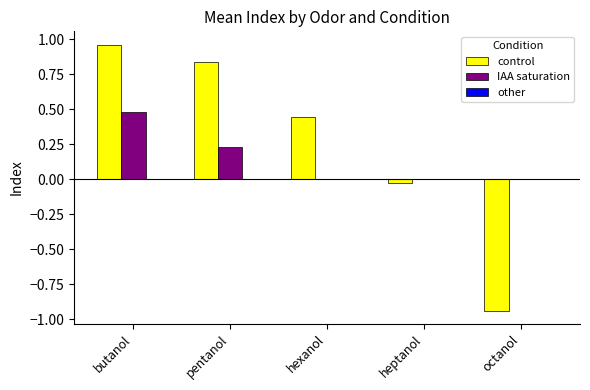

How many series are shown in this chart?

2